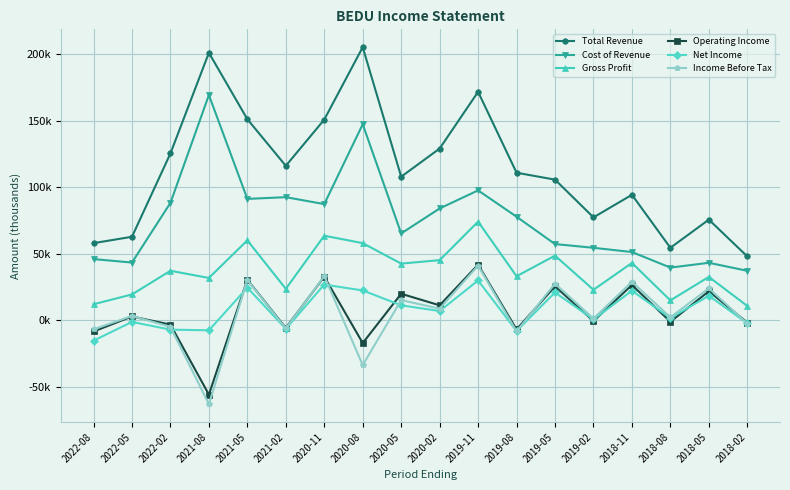

Which category has the highest value across all series?

2020-08